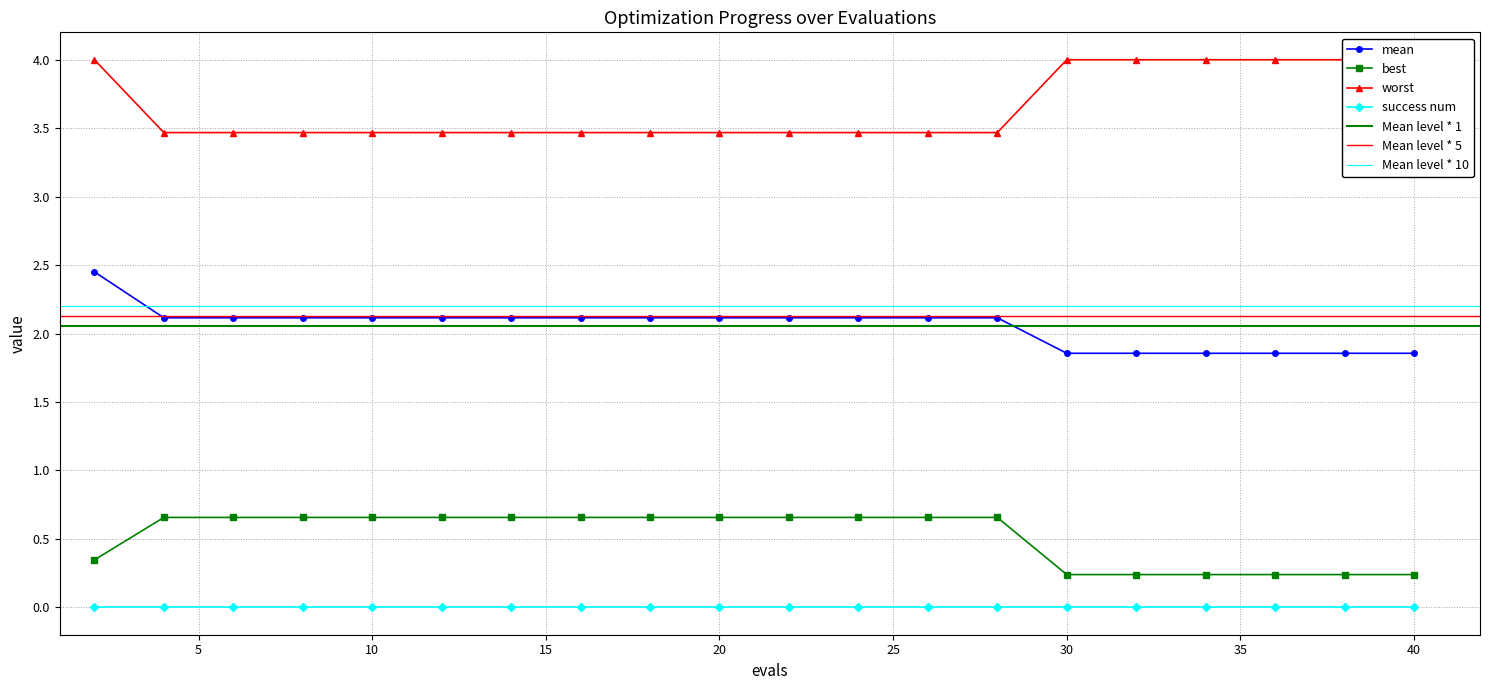

What is the total value across all series at 14?

6.2